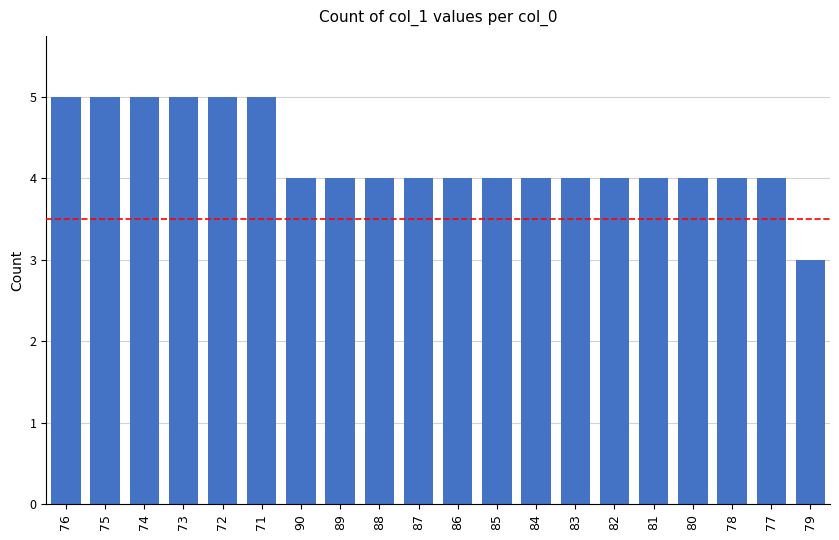

Reading left to right, extract all data points from this chart.

5	5	5	5	5	5	4	4	4	4	4	4	4	4	4	4	4	4	4	3